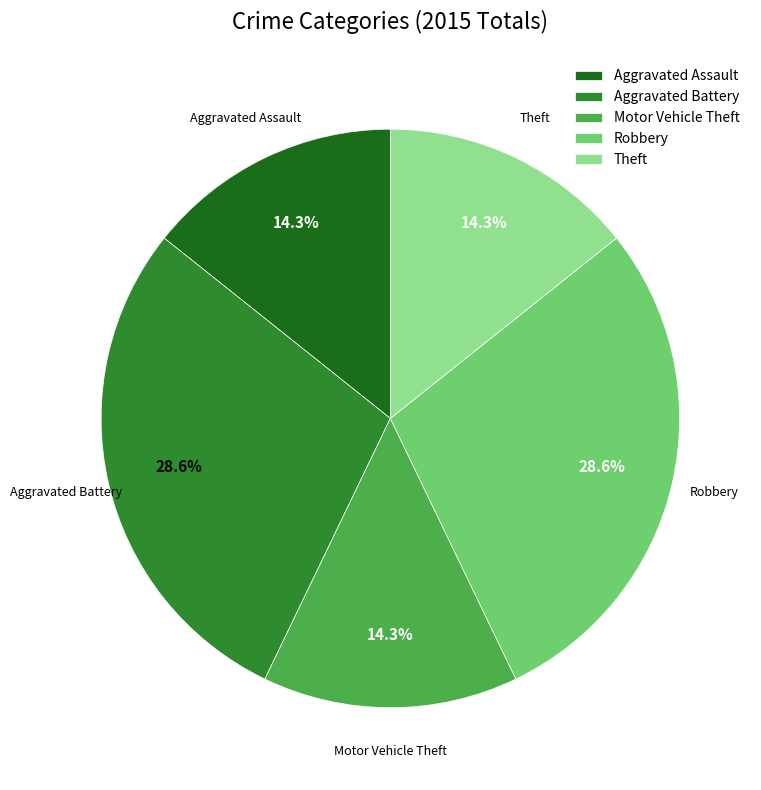

The Aggravated Battery slice represents 29% of the pie. True or false?

True